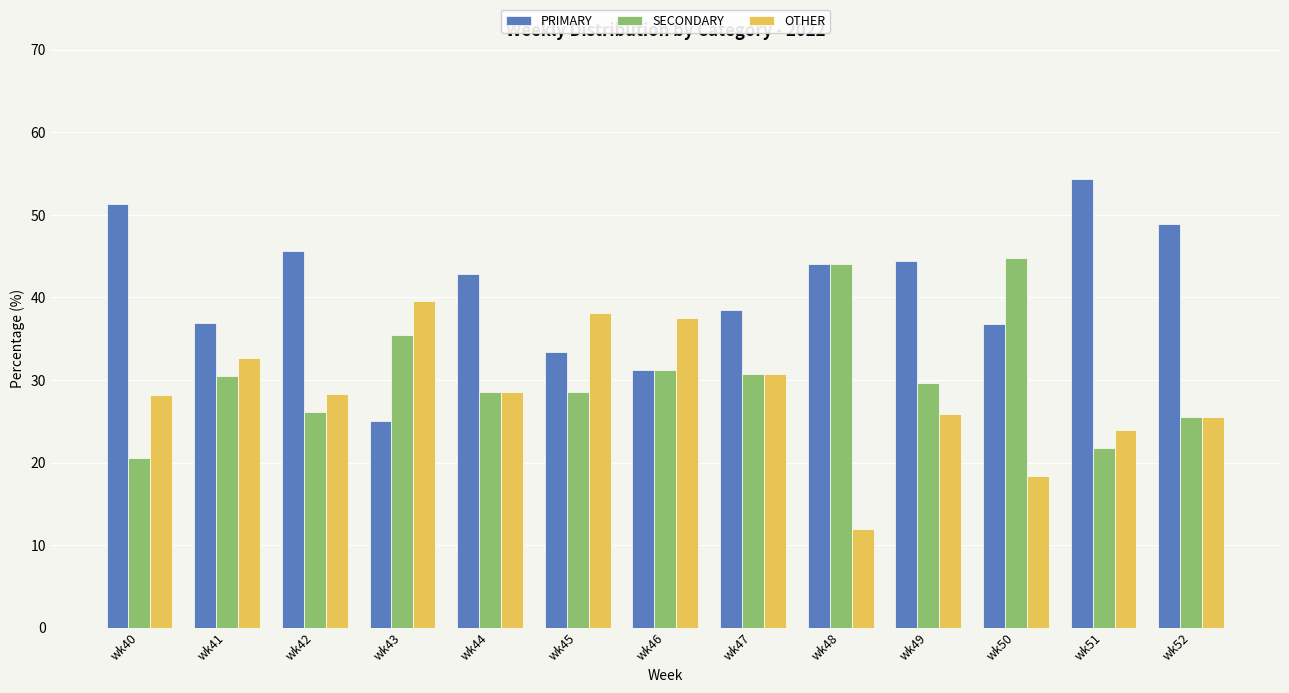

What is the spread (max minus min) of values at wk41?

6.5